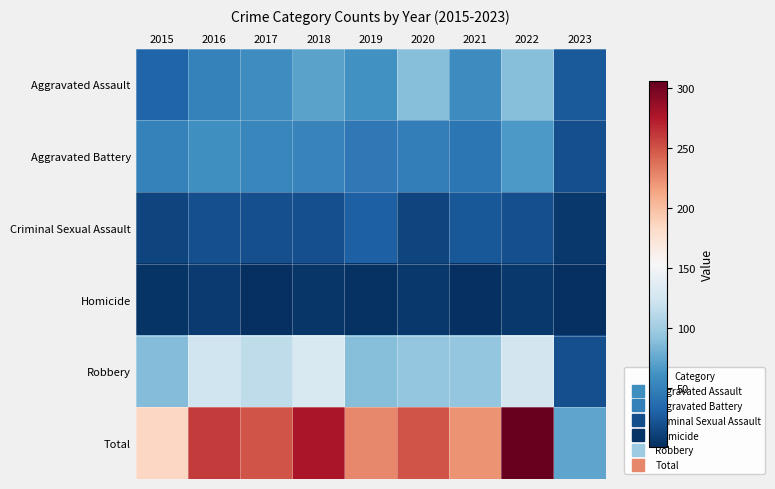

What is the total value across all series at 2016?

520